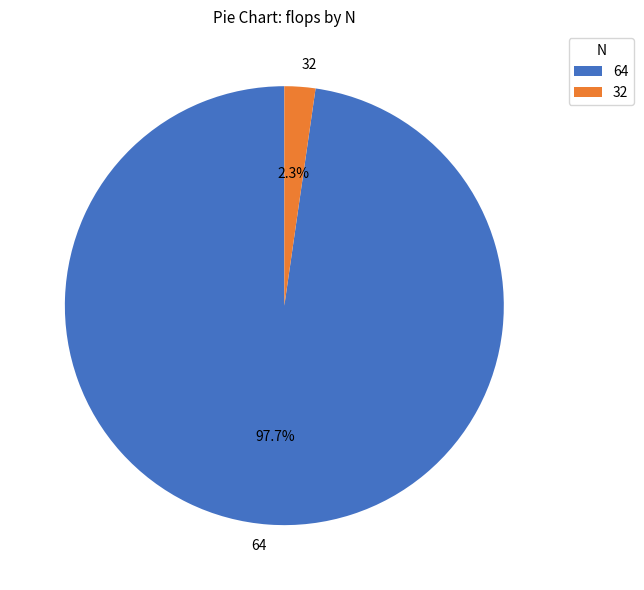

What is the total percentage of 32 and 64?

100.0%